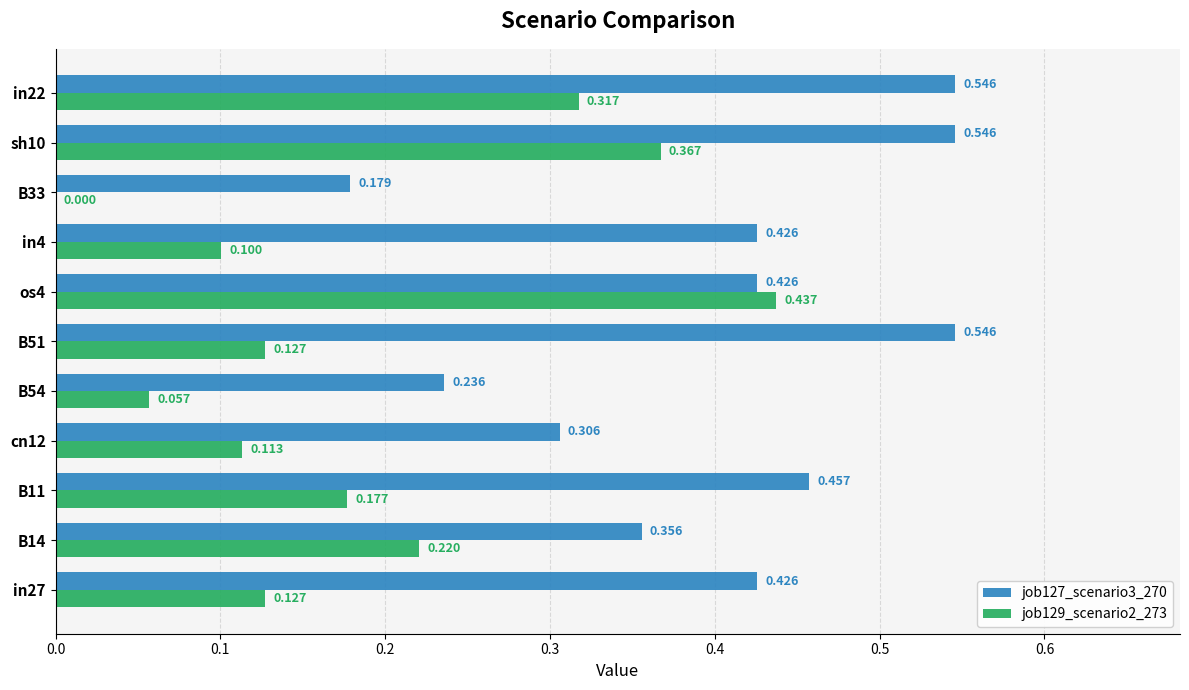

Is the value of job127_scenario3_270 at in27 greater than the value of job129_scenario2_273 at in4?

Yes